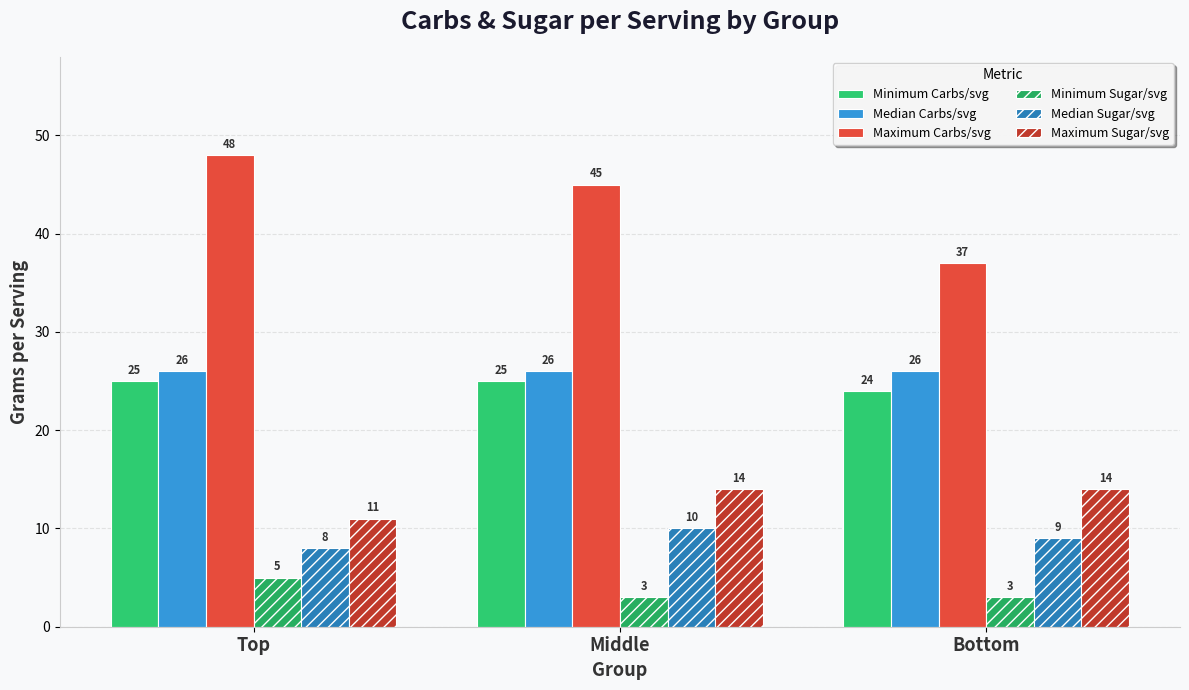

Where is Median Sugar/svg nearest to the value 9?

Bottom